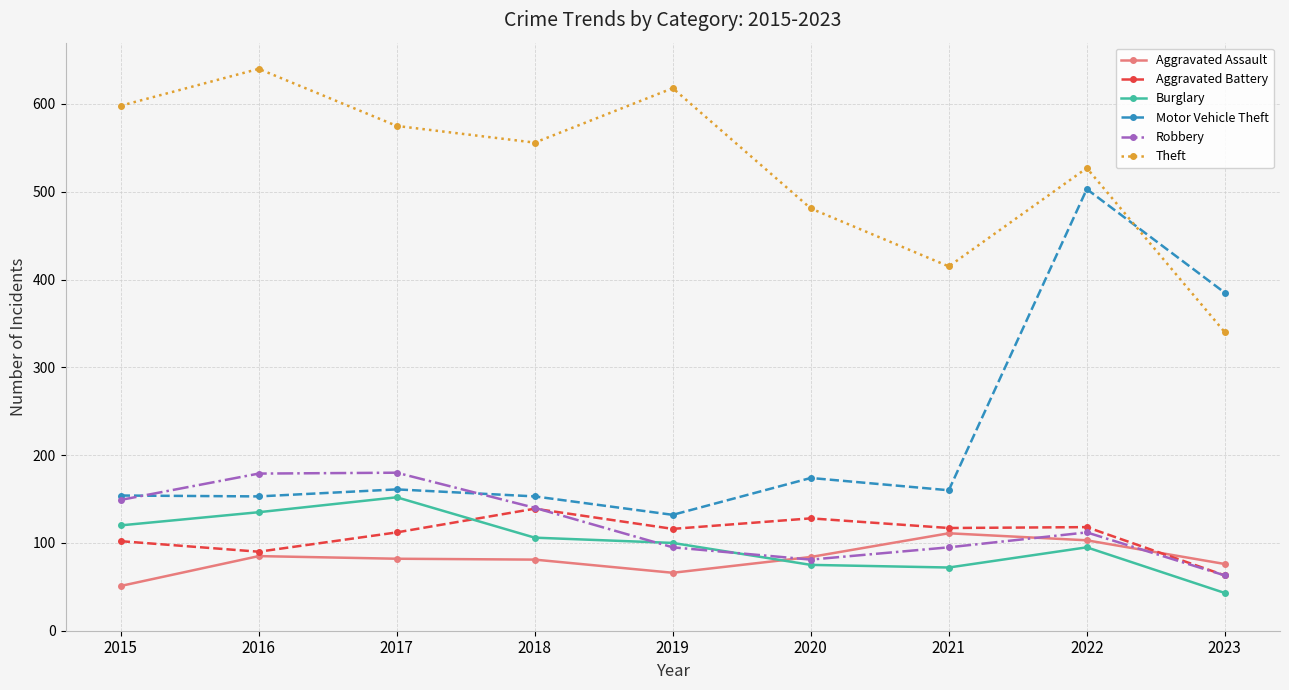

True or false: Robbery and Theft intersect in this chart.

False